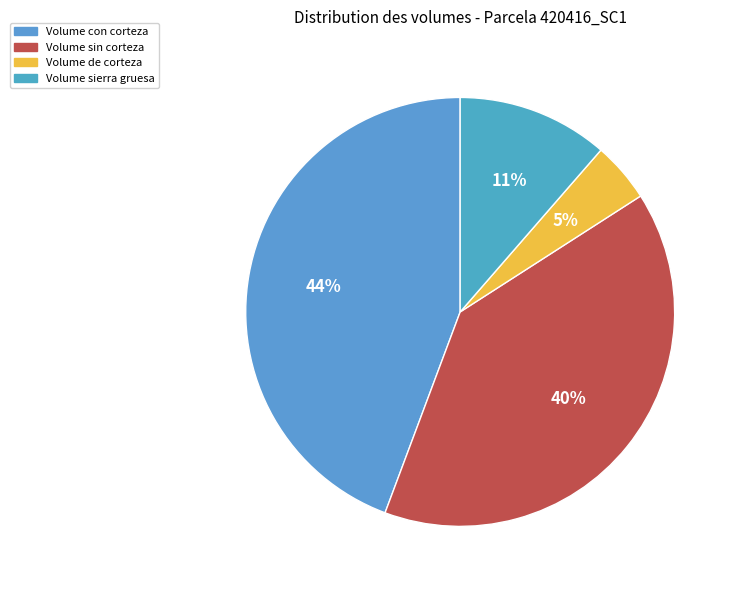

To the nearest percent, what is the average slice percentage?

25%